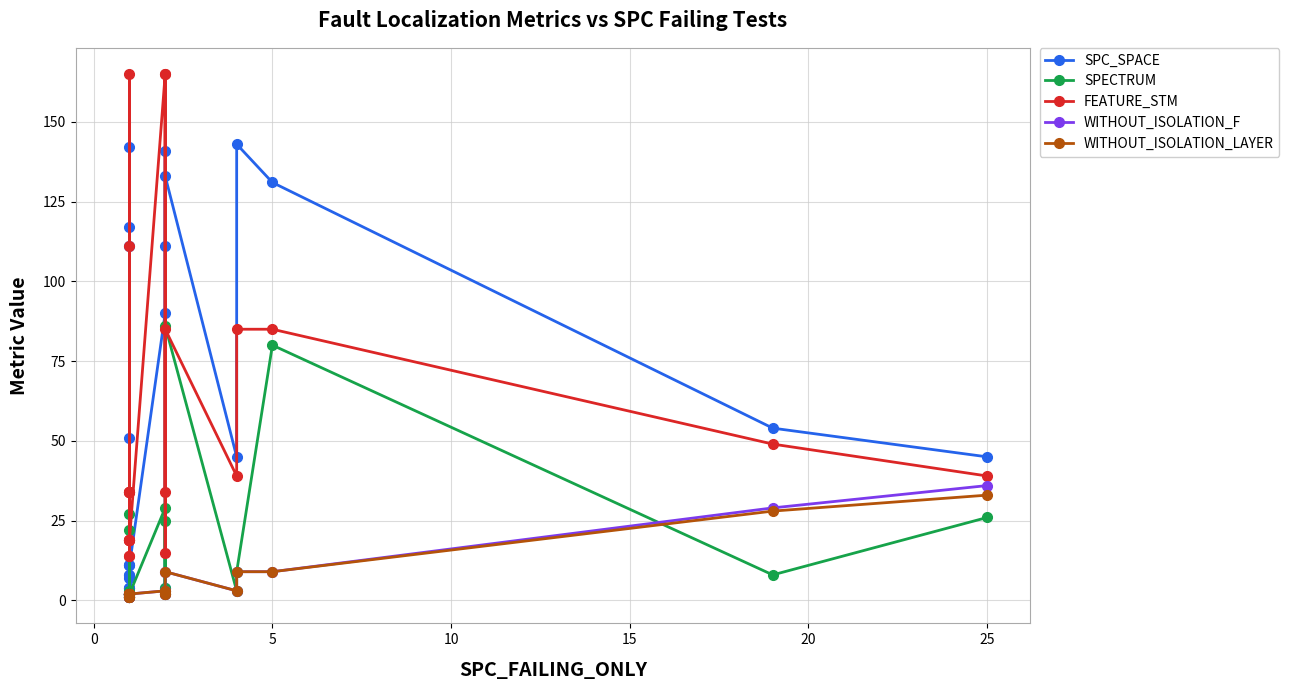

How many lines are shown in the chart?

5